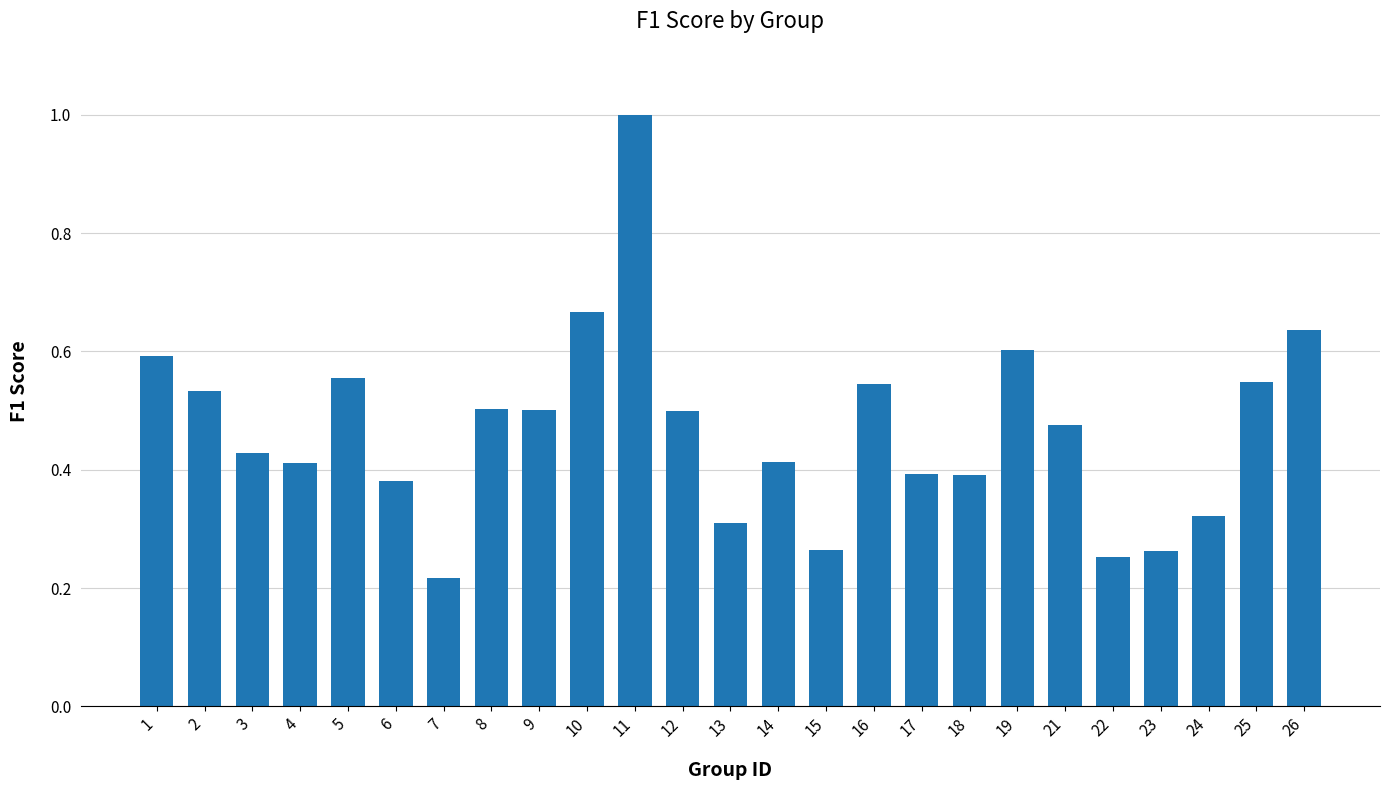

Is it true that the value at 15 is 0.4?

False